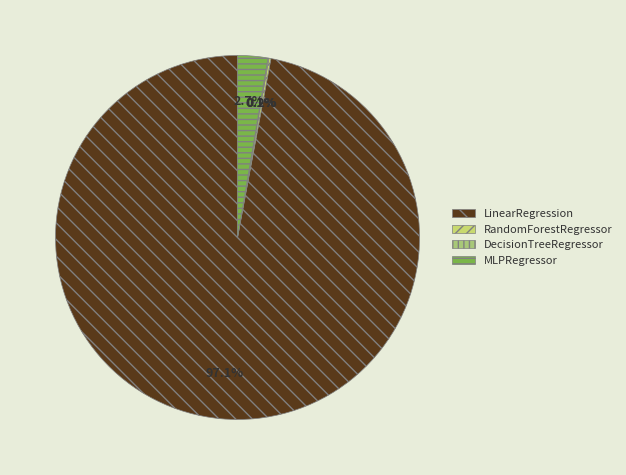

Does LinearRegression represent more than half of the total?

Yes